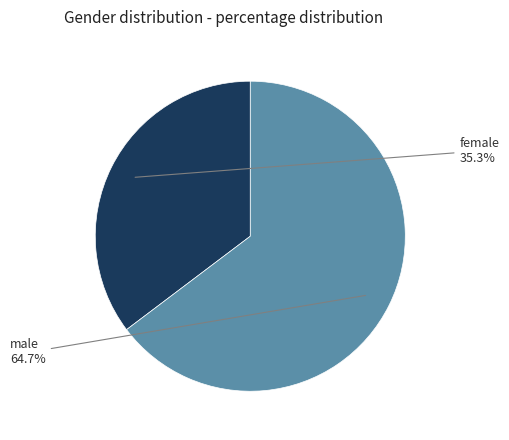

Is there a majority slice in this chart?

Yes